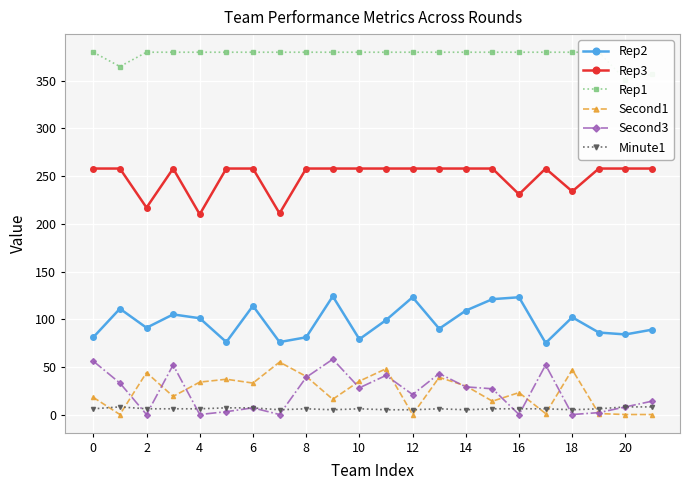

List the series in order of their peak value, lowest first.

Minute1, Second1, Second3, Rep2, Rep3, Rep1